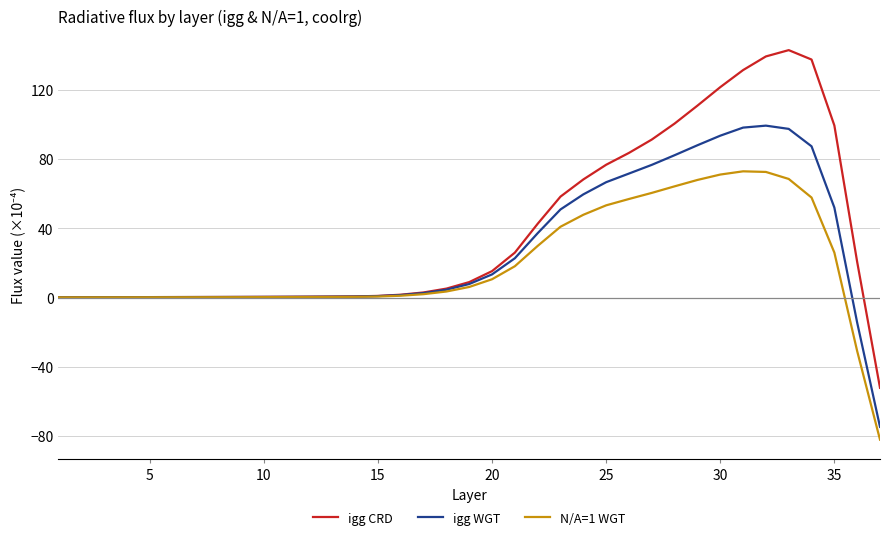

What is the sum of all igg CRD values?

1437.5